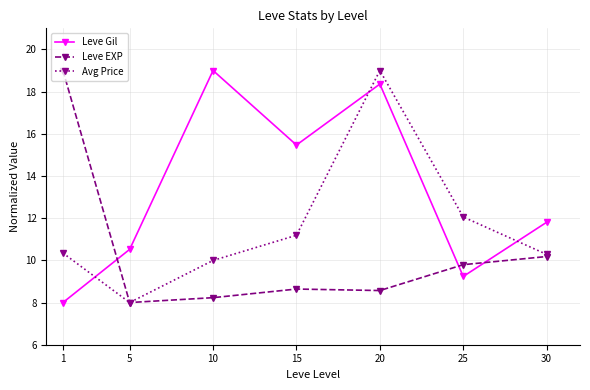

What is the value of the Leve EXP point at the 5th from the left?

8.6